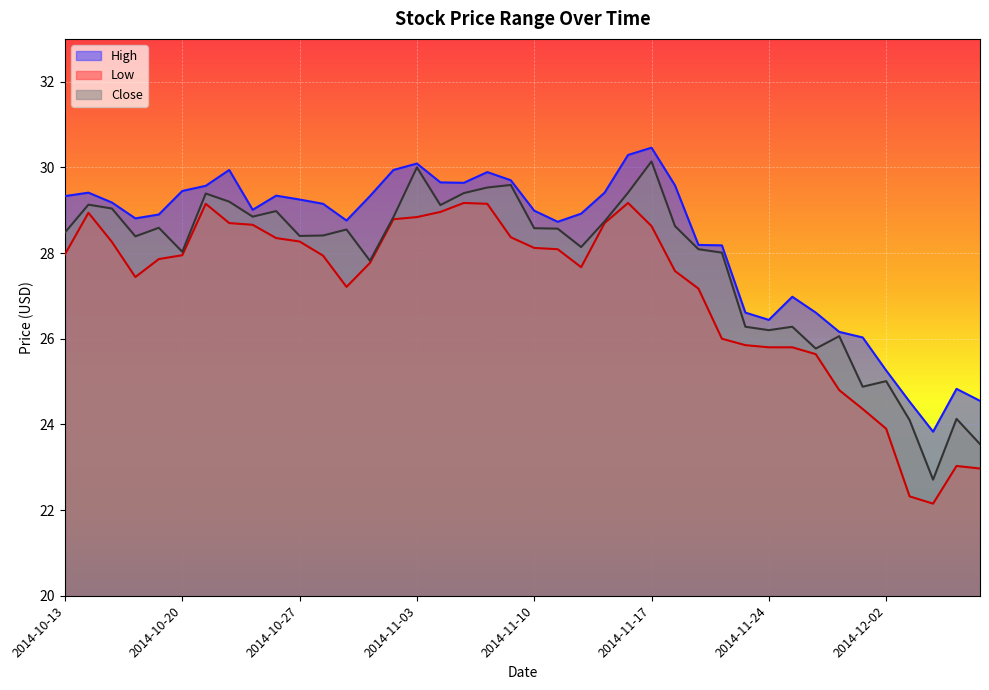

What are all the series names shown in the legend?

High, Low, Close